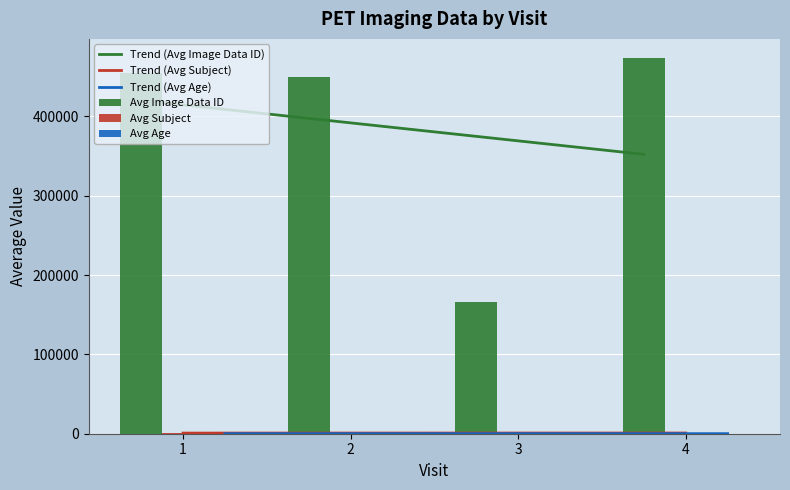

The Trend (Avg Age) series shows 70.6 at 2. True or false?

True